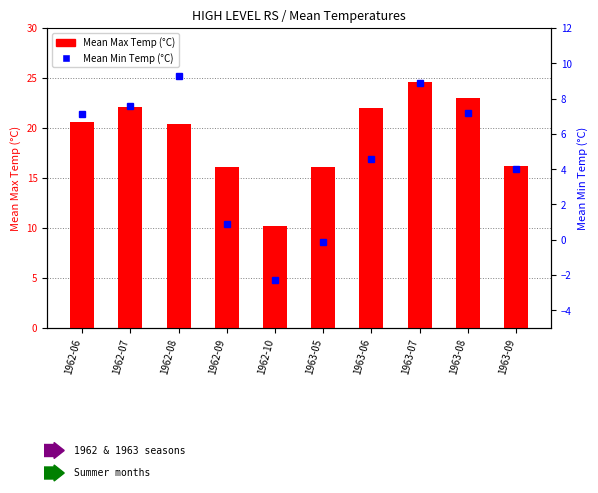

What is the sum of all Mean Min Temp (°C) values?

47.2